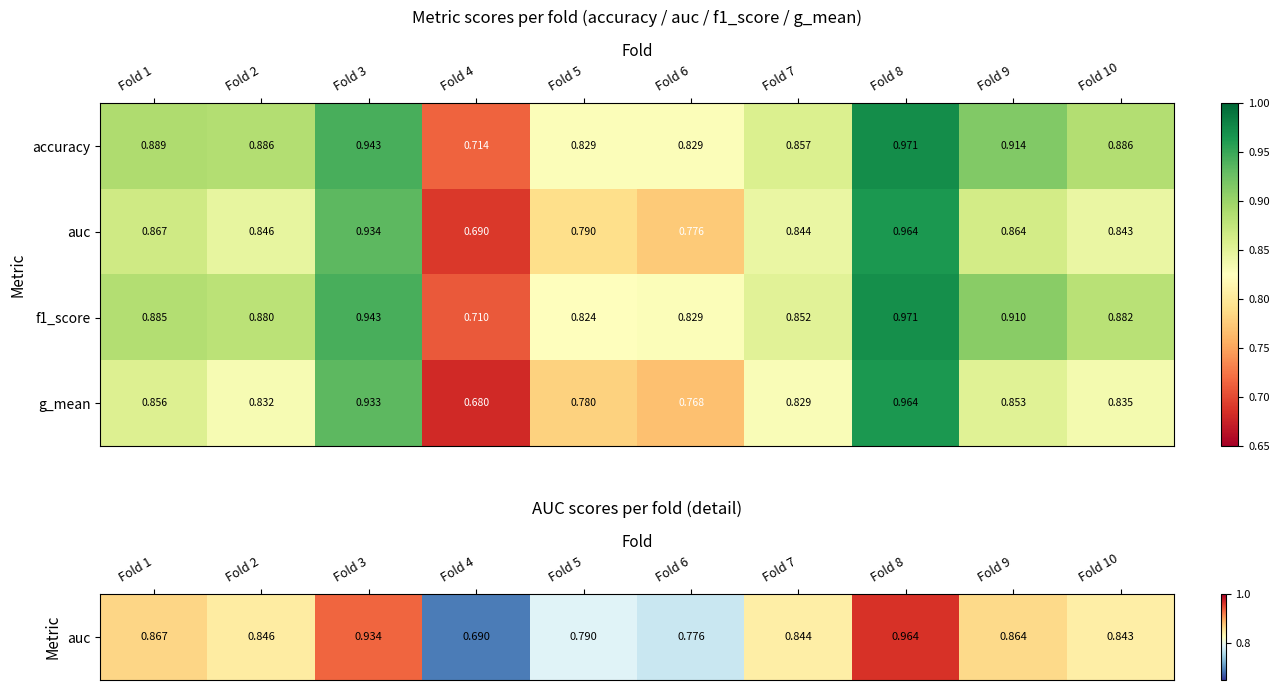

Is the value of auc at Fold 5 greater than the value of accuracy at Fold 1?

No